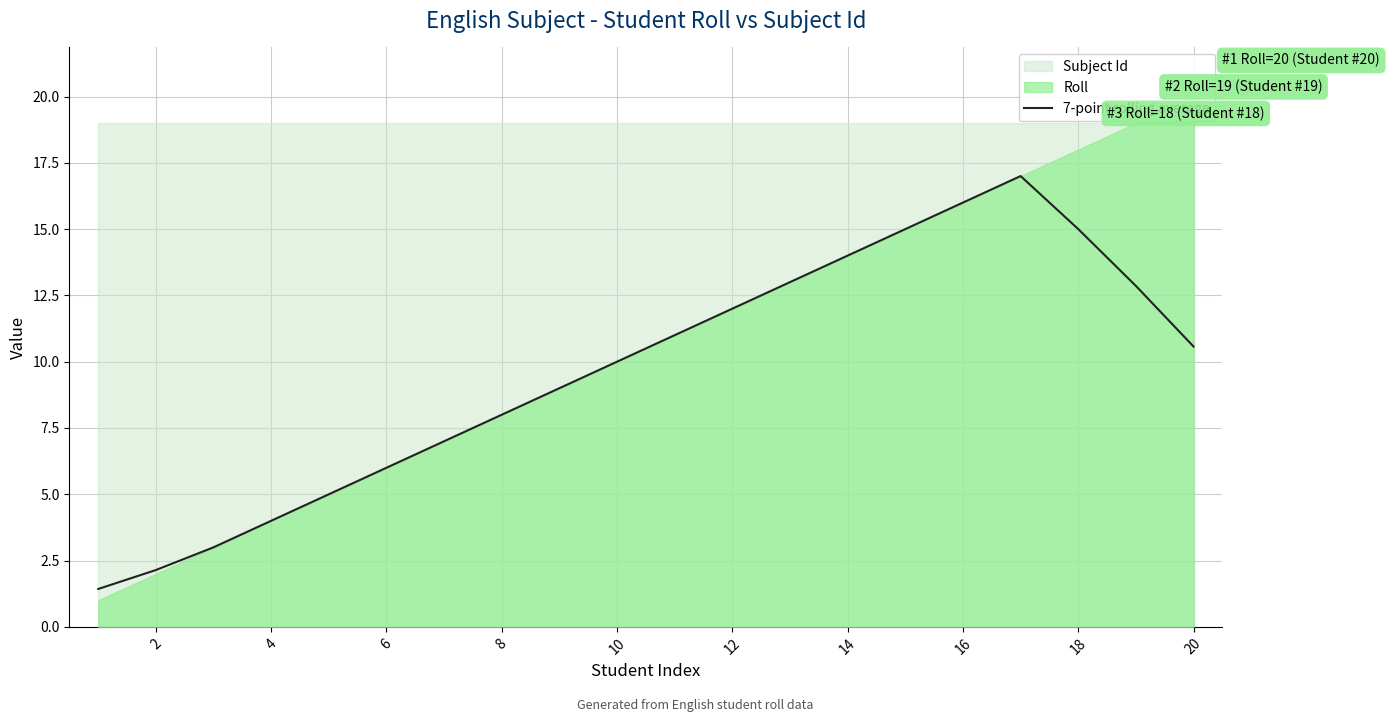

The 7-point rolling average series shows 6.0 at 6. True or false?

True